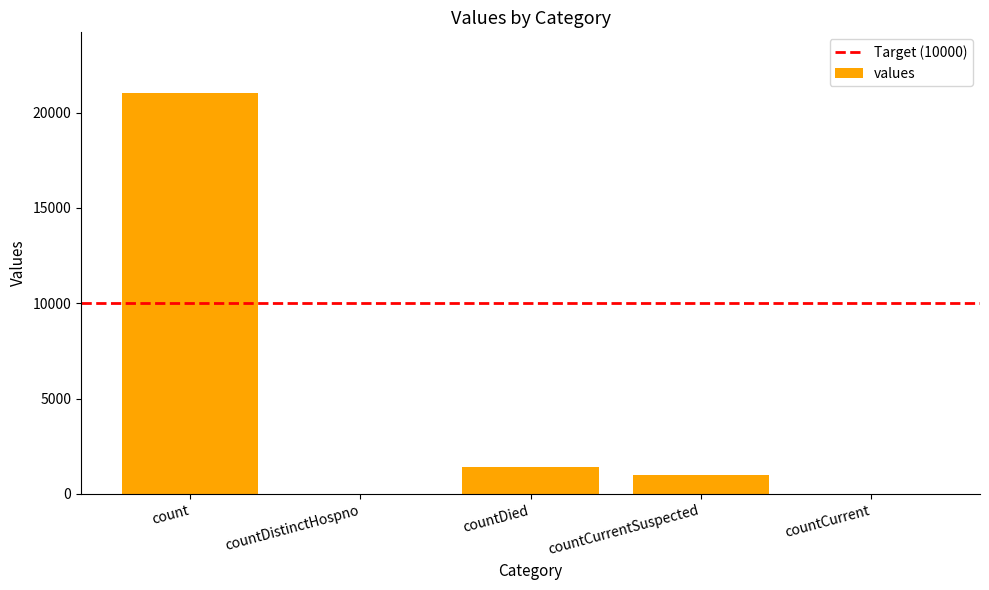

Which has a higher value, countDistinctHospno or countDied?

countDied